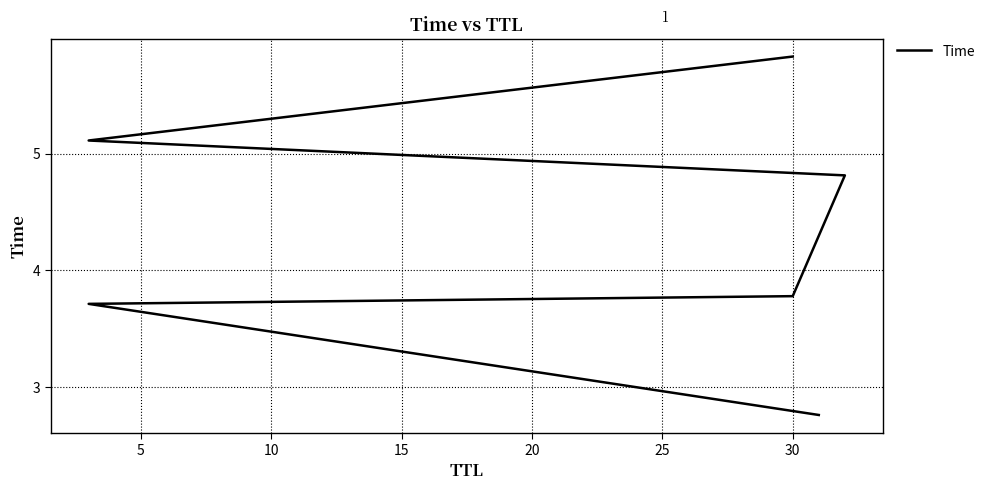

What is the approximate value at 20?

5.1